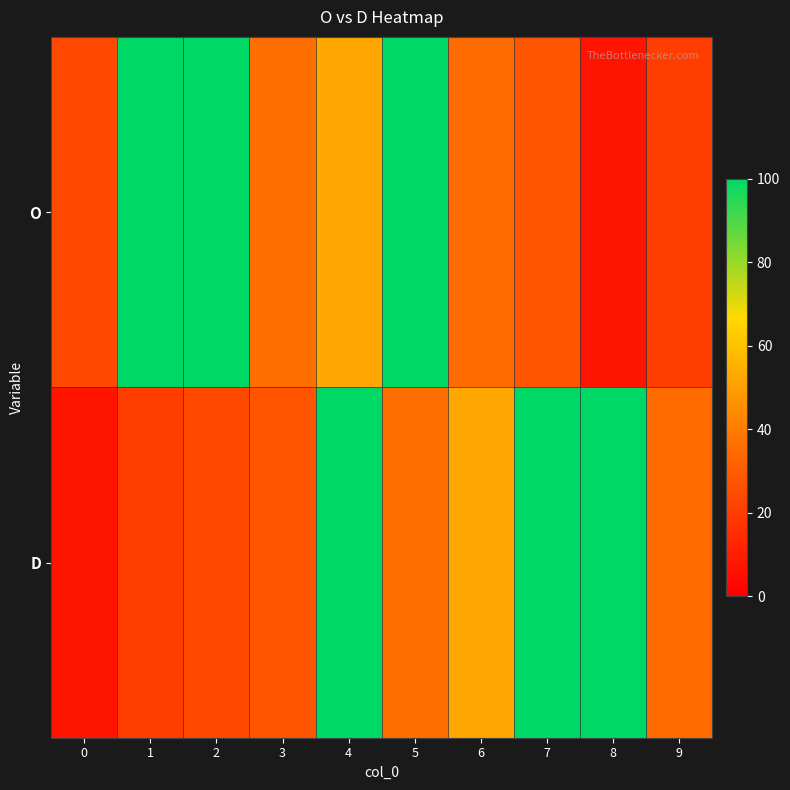

How many categories are shown in the chart?

10